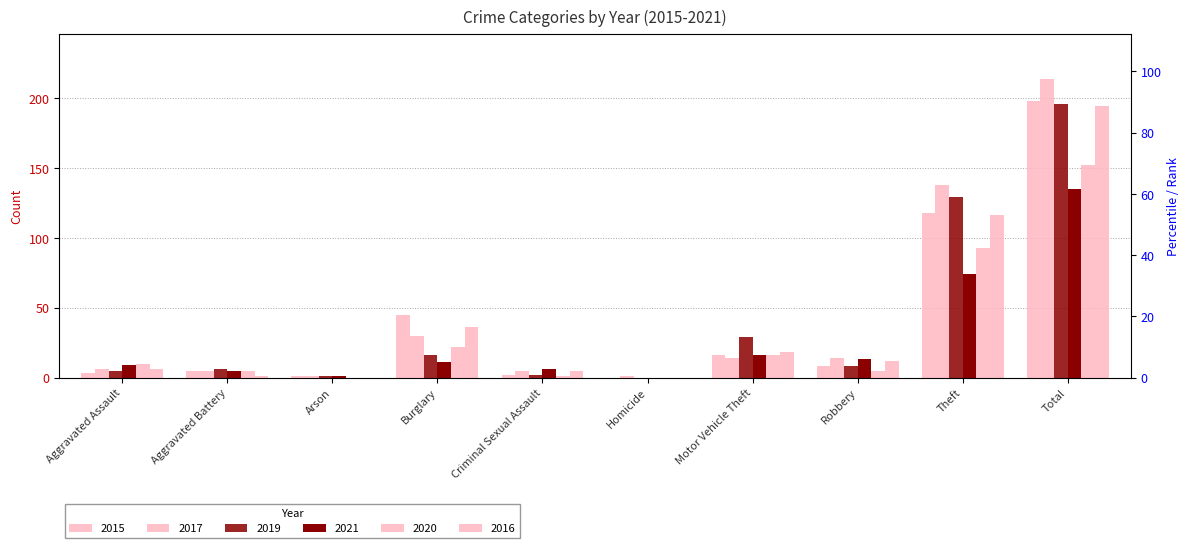

True or false: 2021 has a value of 22 at Robbery.

False